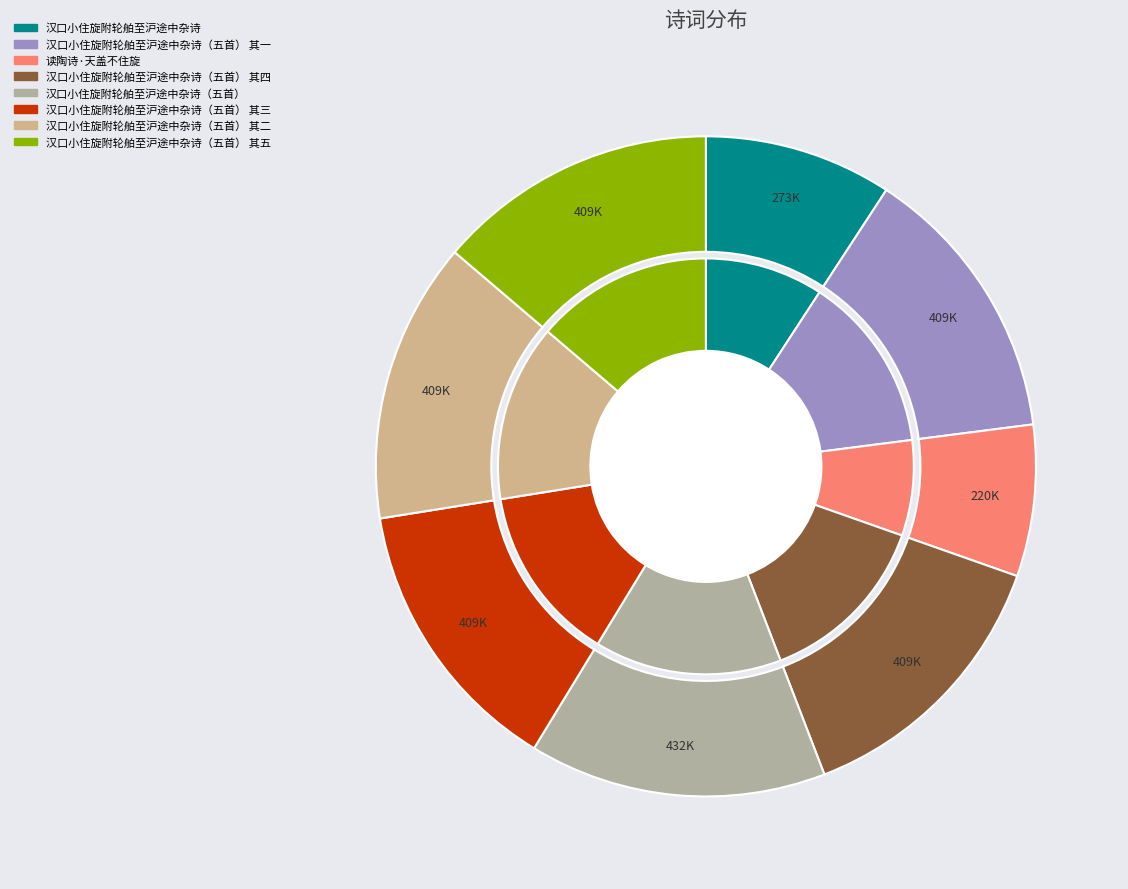

True or false: 读陶诗·天盖不住旋 accounts for 7% of the total.

True